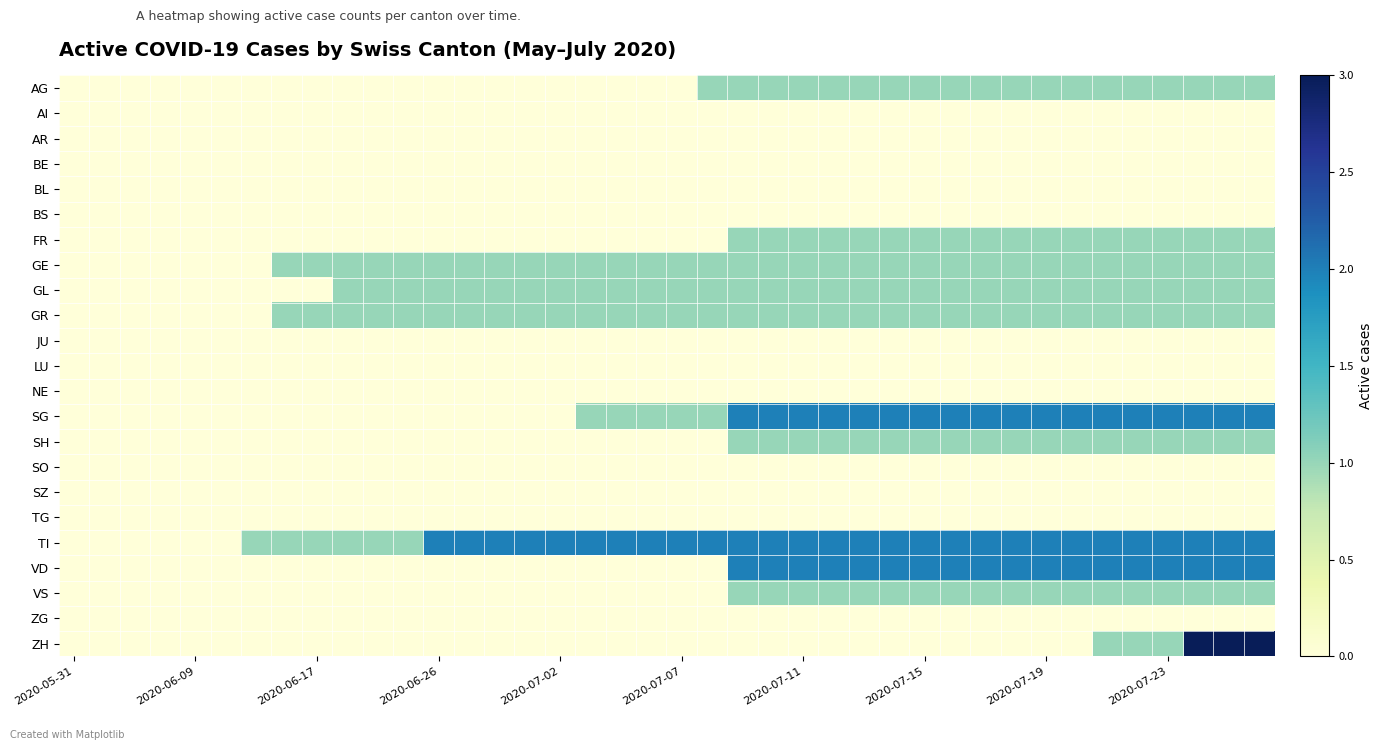

Which series has the widest spread of values?

ZH